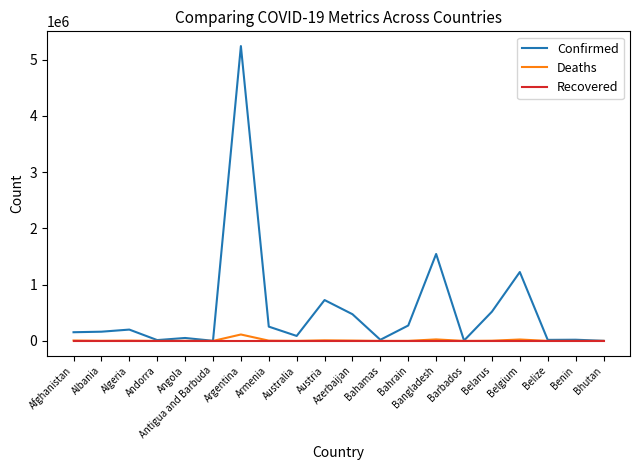

Which series has the widest spread of values?

Confirmed